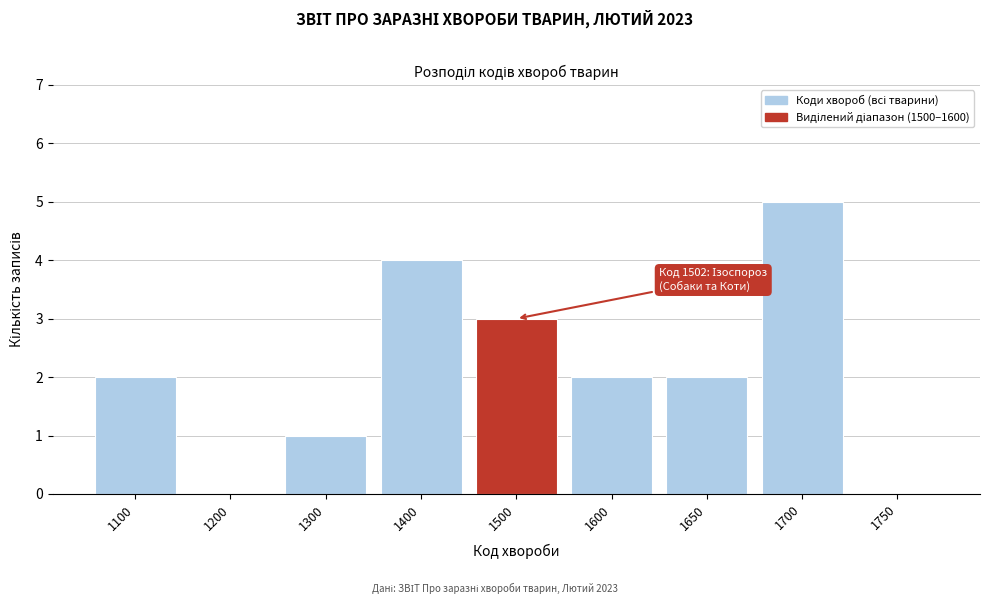

Reading right to left, transcribe all the data shown in this chart.

1750=0	1700=5	1650=2	1600=2	1500=3	1400=4	1300=1	1200=0	1100=2